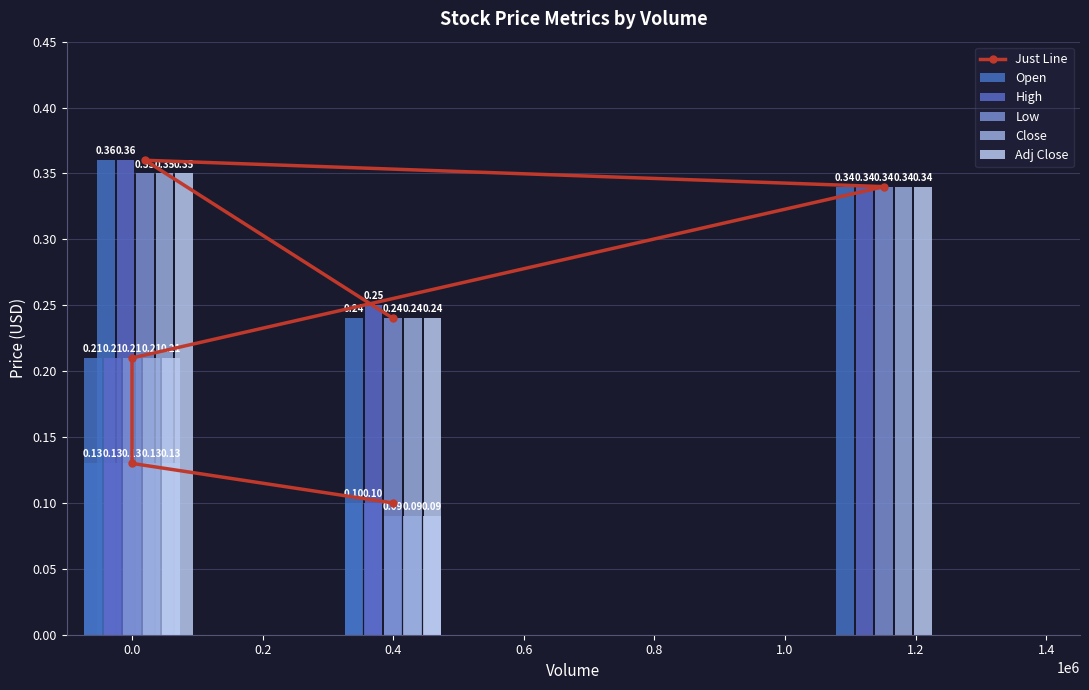

Which series has the largest range (max minus min)?

Just Line